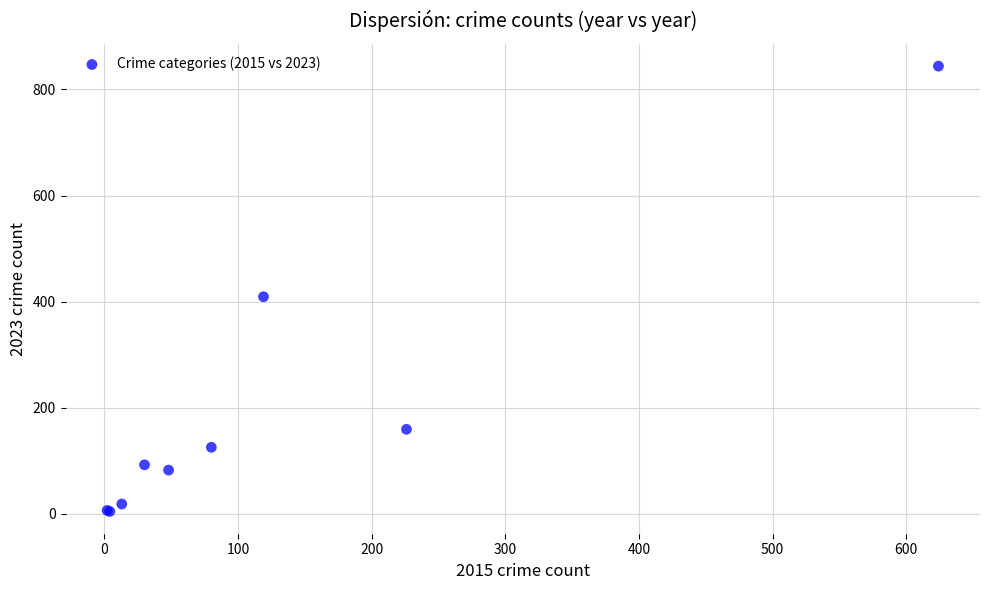

What Y value in the scatter plot is closest to 424?

409